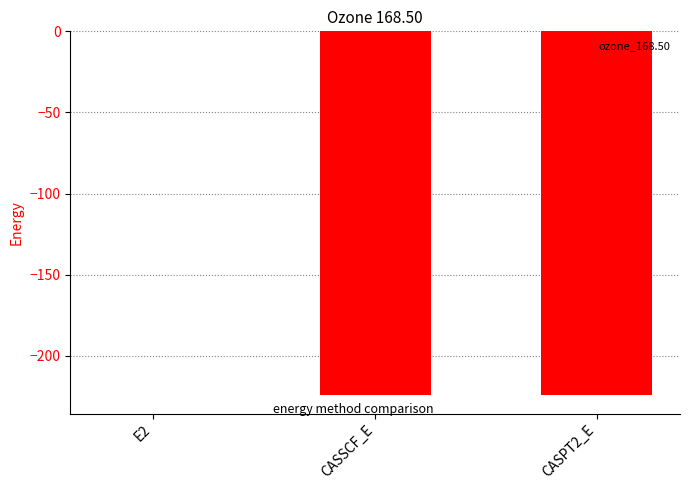

Where does the data first go above -224?

E2